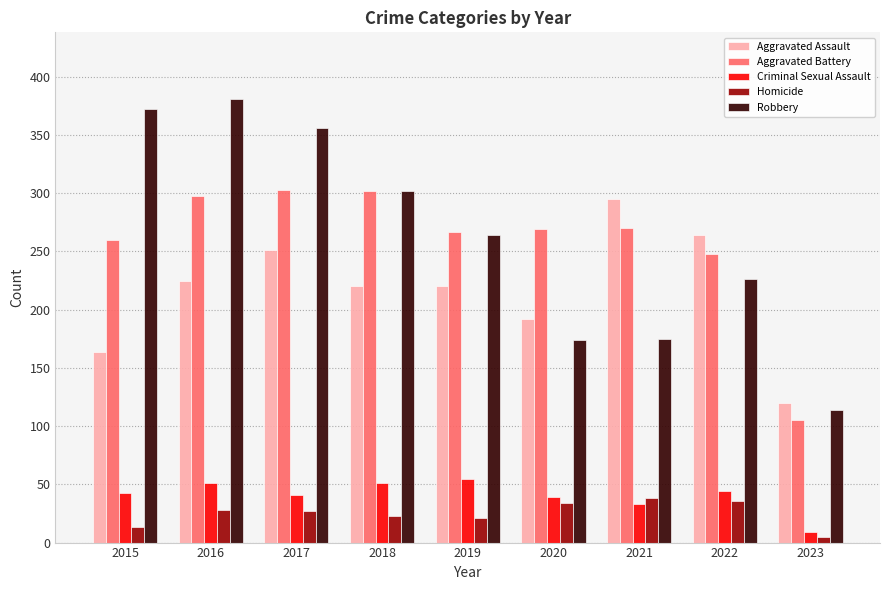

At which category does the chart reach its minimum across all series?

2023